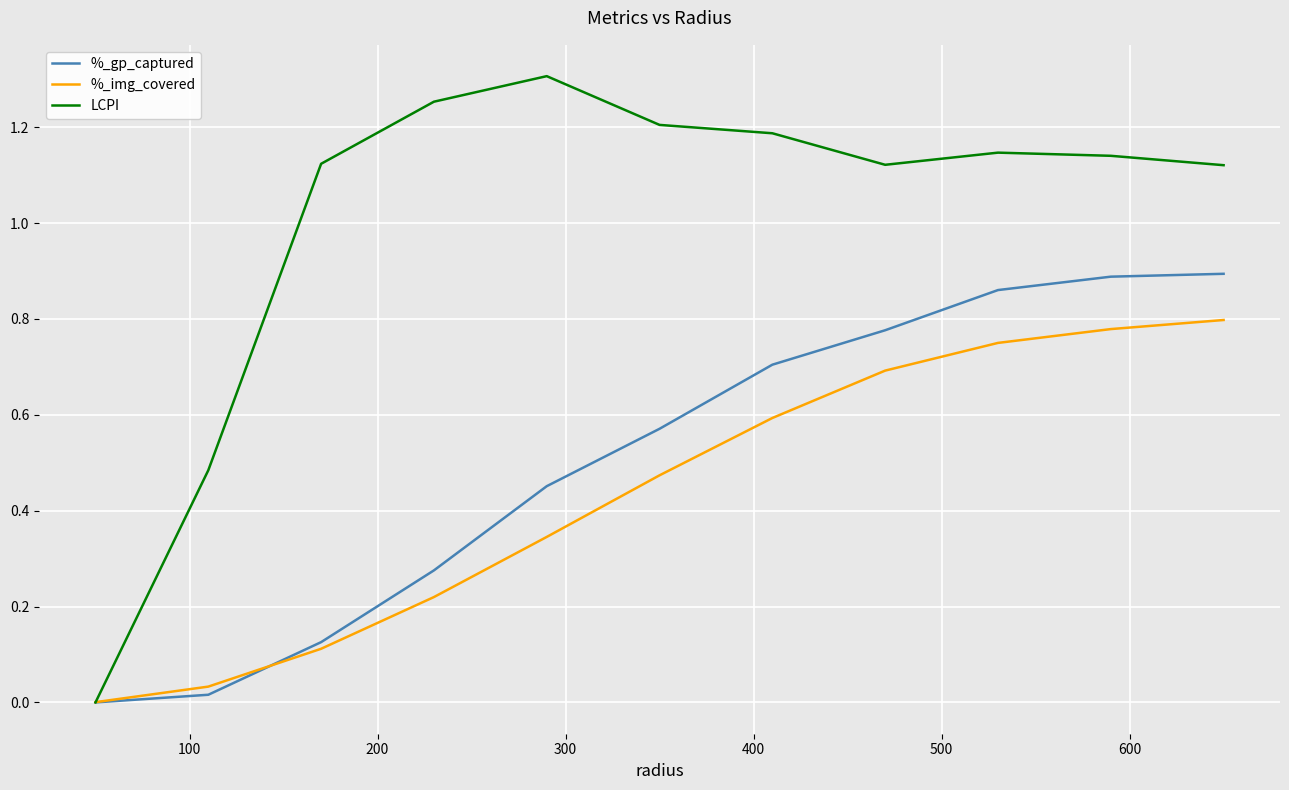

Which series has the largest total across all categories?

LCPI